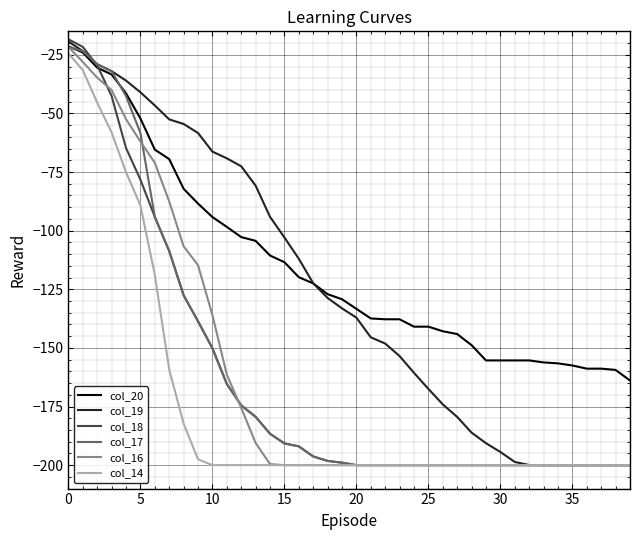

How many lines are shown in the chart?

6